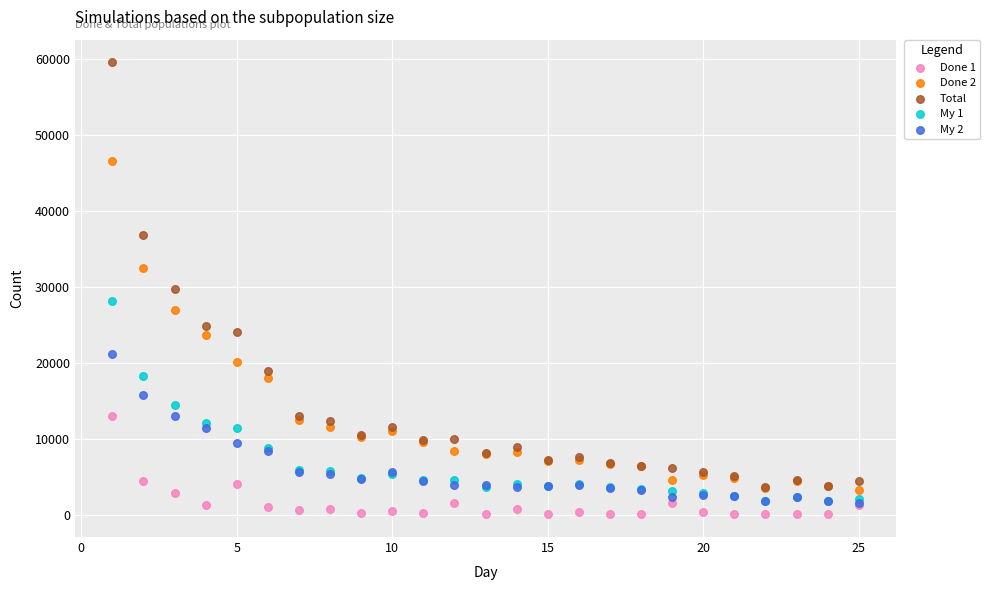

In the Total series, what Y value is closest to 31660?

29806